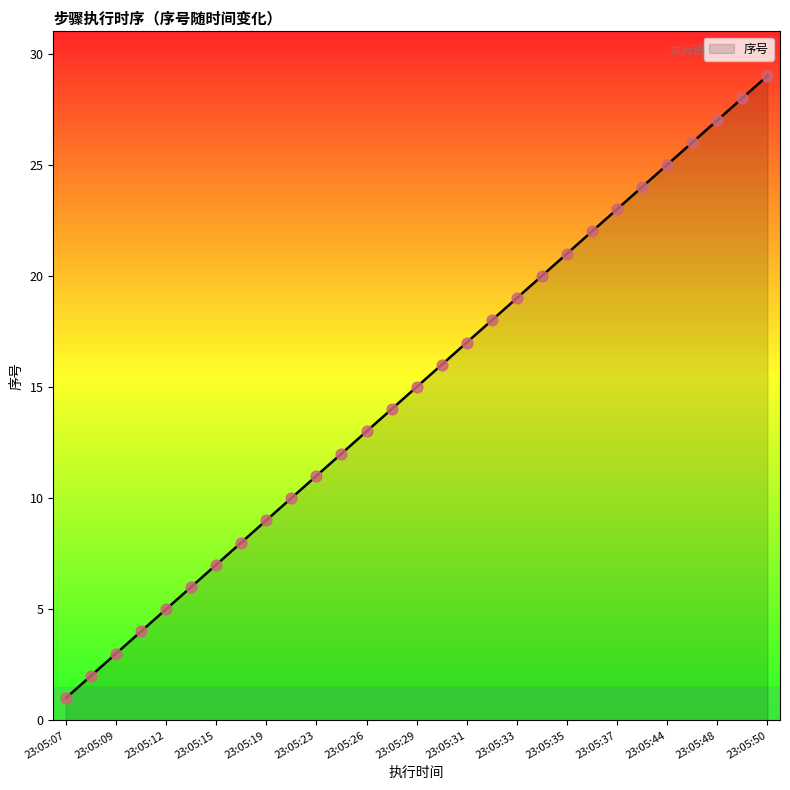

What is the difference between the maximum and minimum values?

28